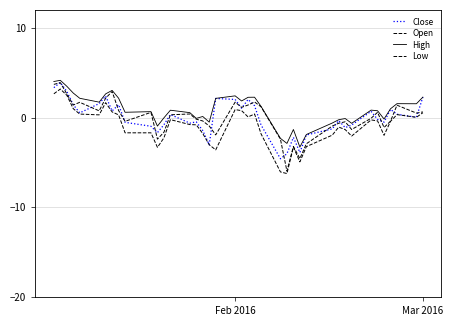

What is the sum of all Open values?

-0.5